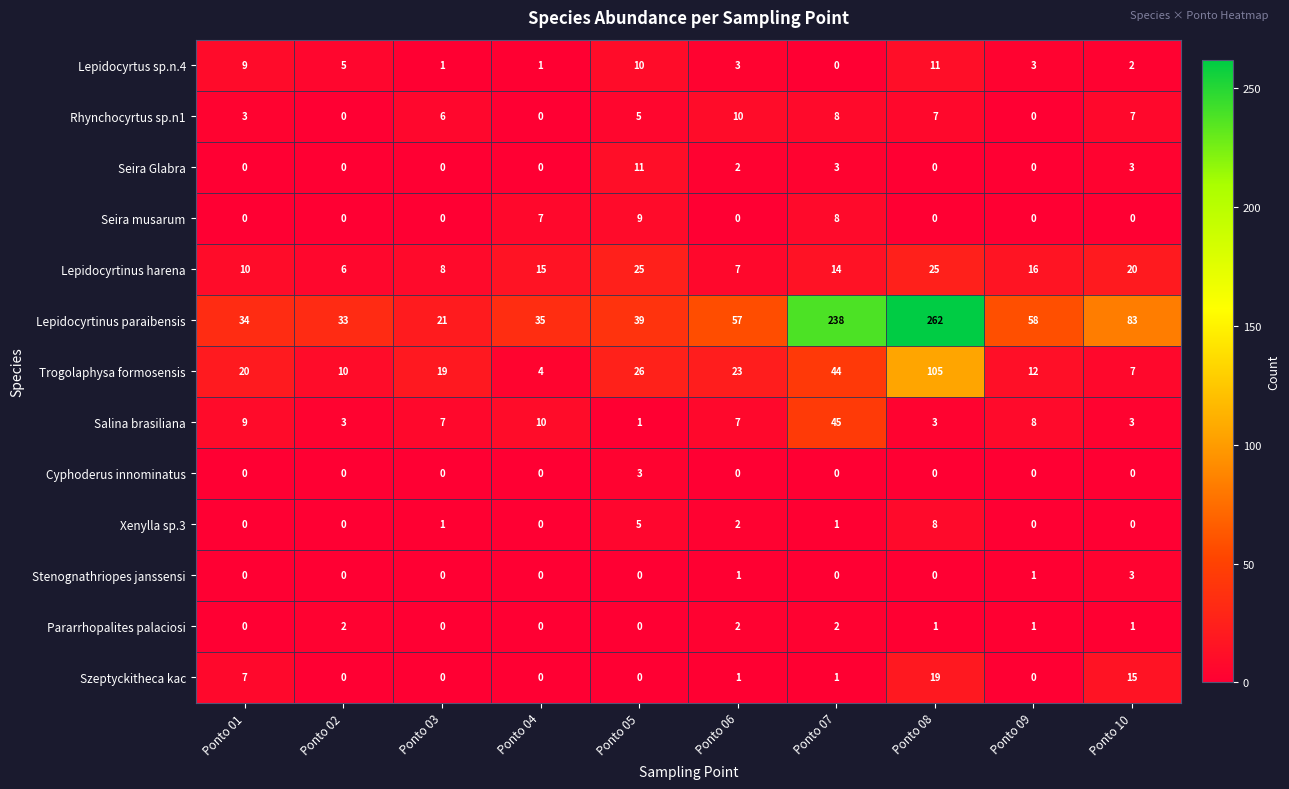

Count the number of data series in this chart.

13